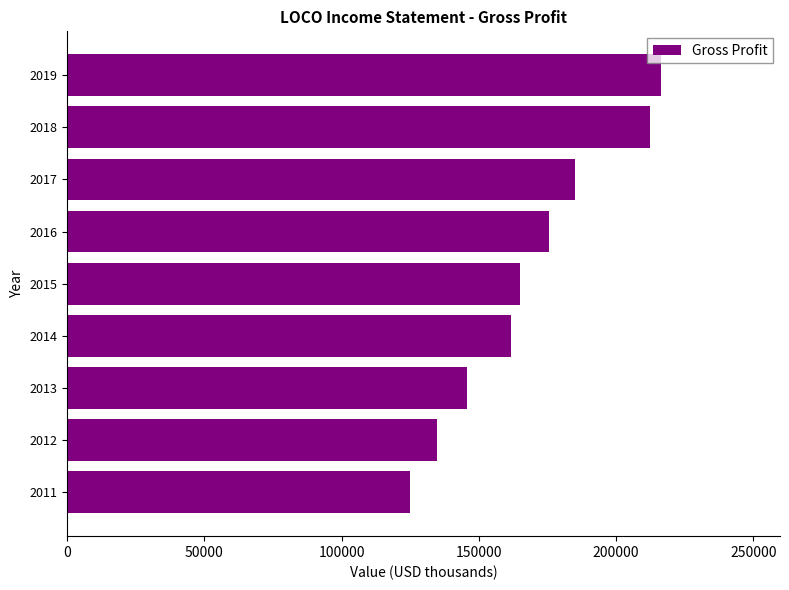

What is the approximate value at 2014?

161600